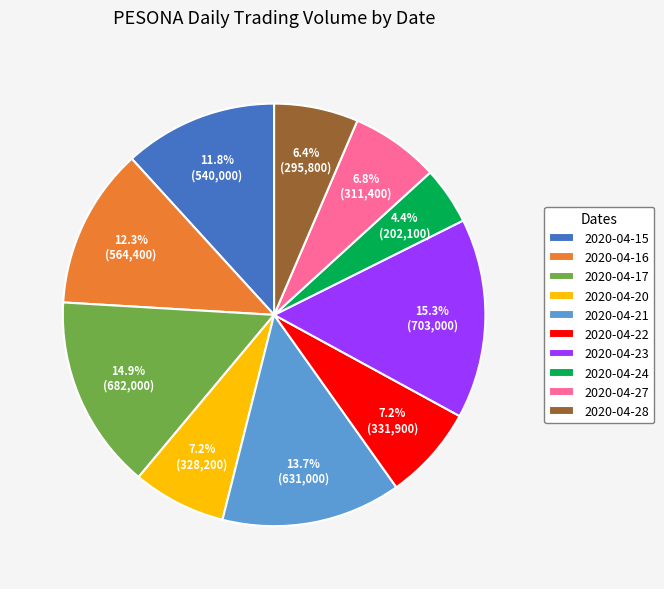

How many segments does this pie chart have?

10